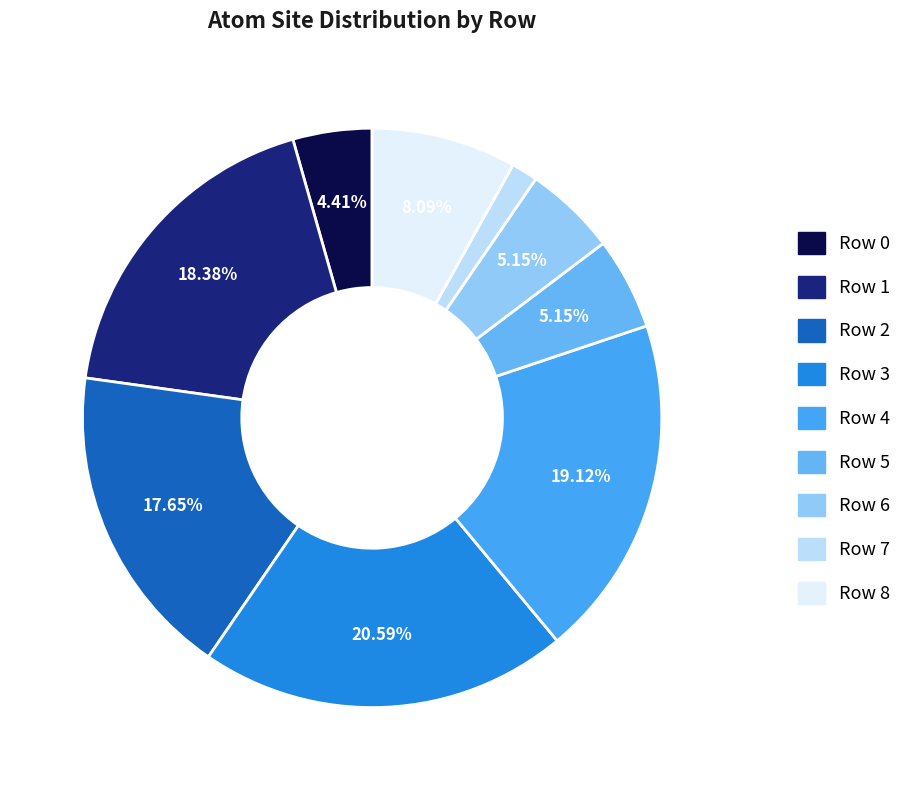

Between Row 5 and Row 0, which is larger?

Row 5